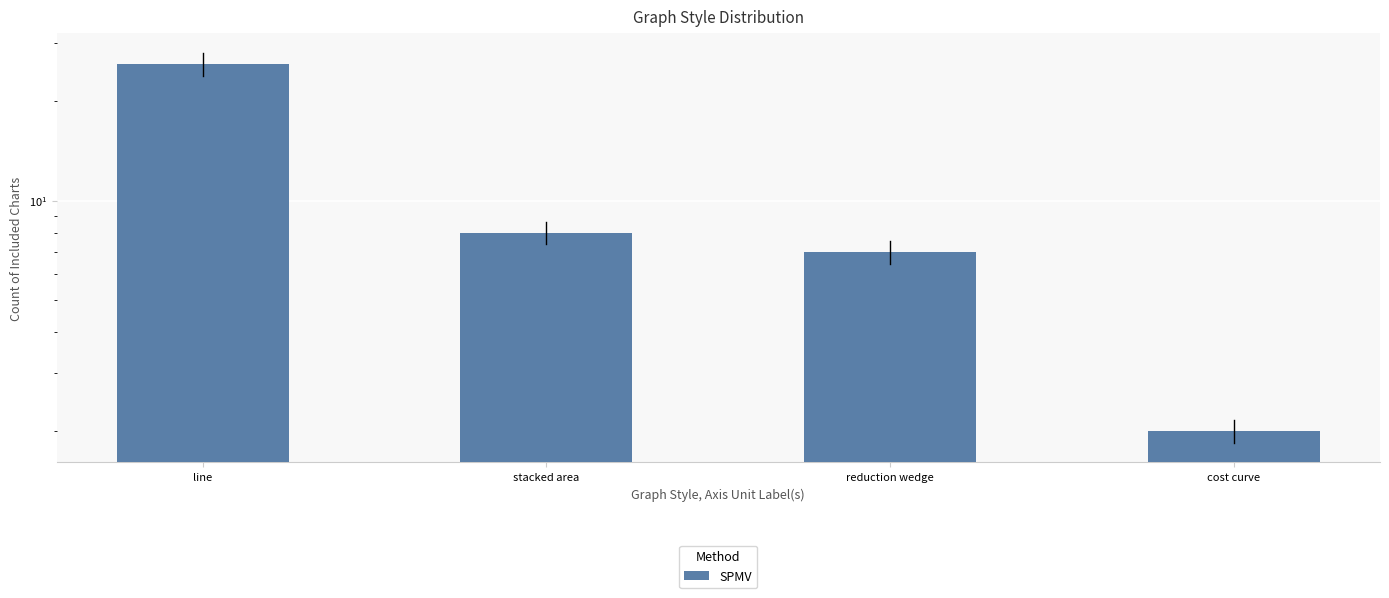

What is the sum of all values?

43